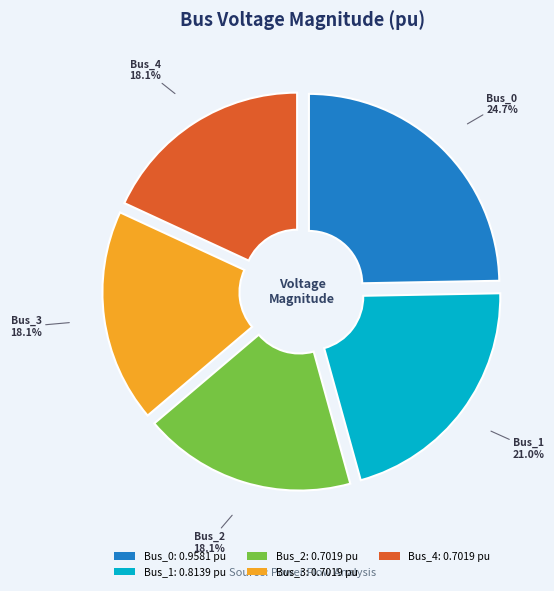

To the nearest percent, what is the average slice percentage?

20%